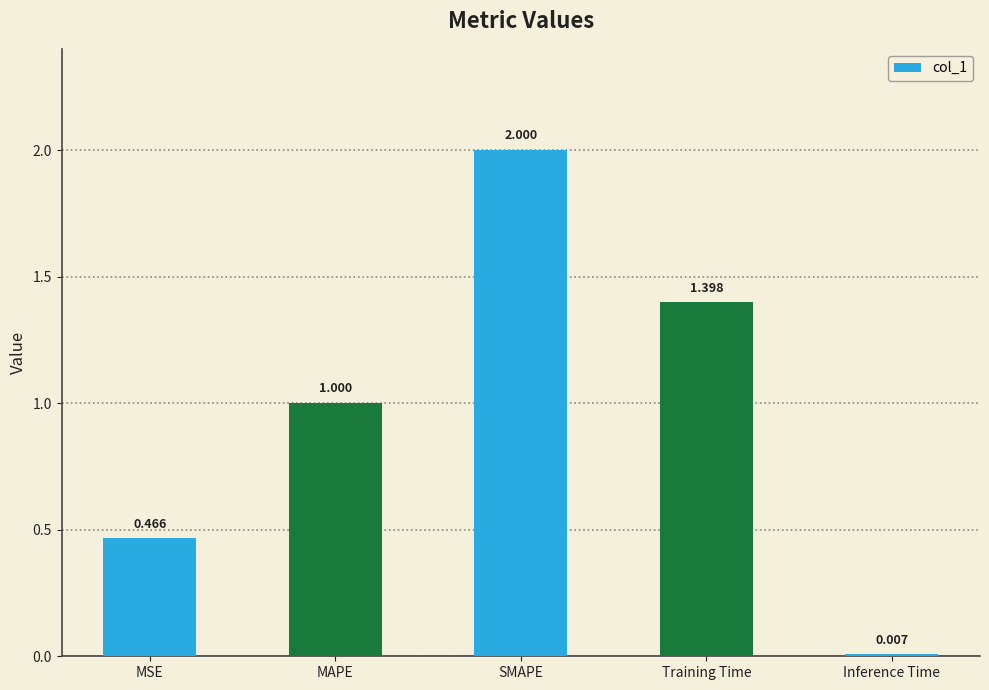

Which has a higher value, Training Time or MSE?

Training Time